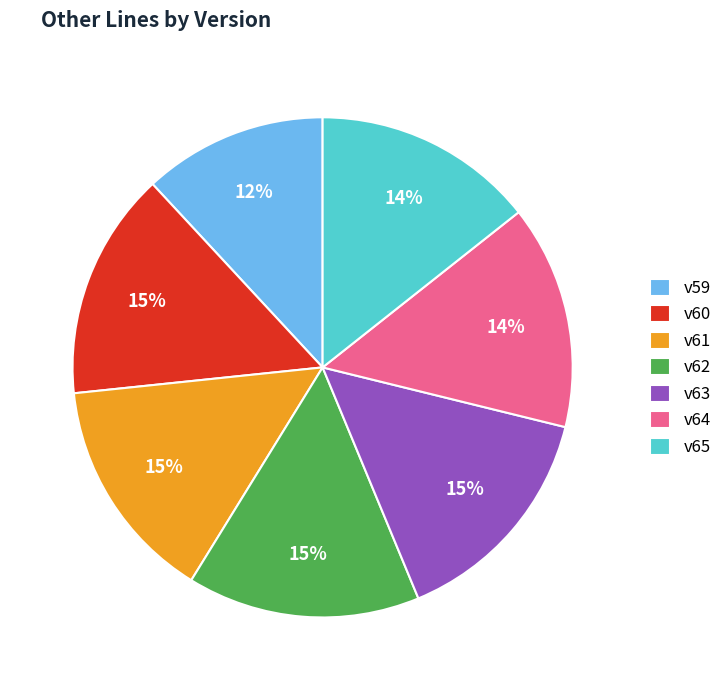

How many slices are in this pie chart?

7